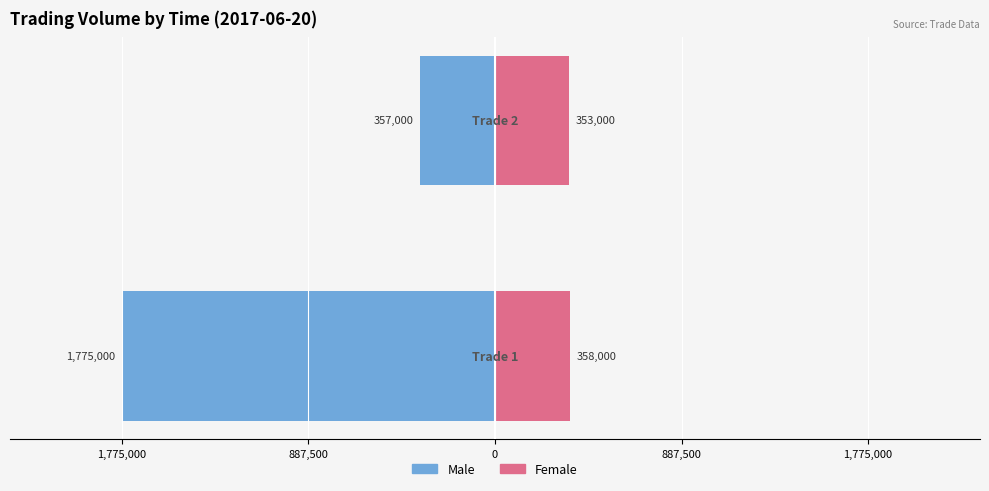

Which label corresponds to the largest value in the chart?

1,775,000